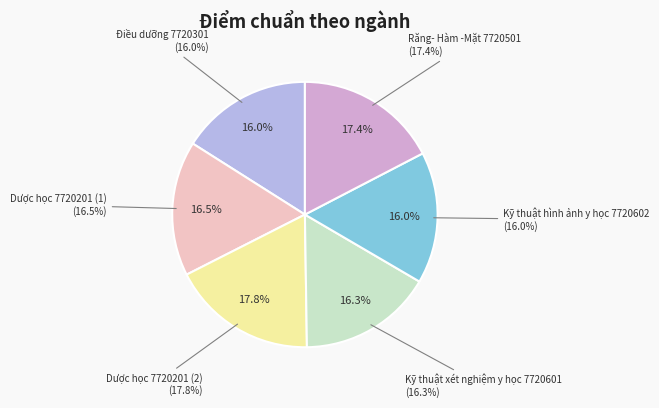

Rank the categories by value from highest to lowest.

Dược học 7720201 (2), Răng- Hàm -Mặt 7720501, Dược học 7720201 (1), Kỹ thuật xét nghiệm y học 7720601, Kỹ thuật hình ảnh y học 7720602, Điều dưỡng 7720301